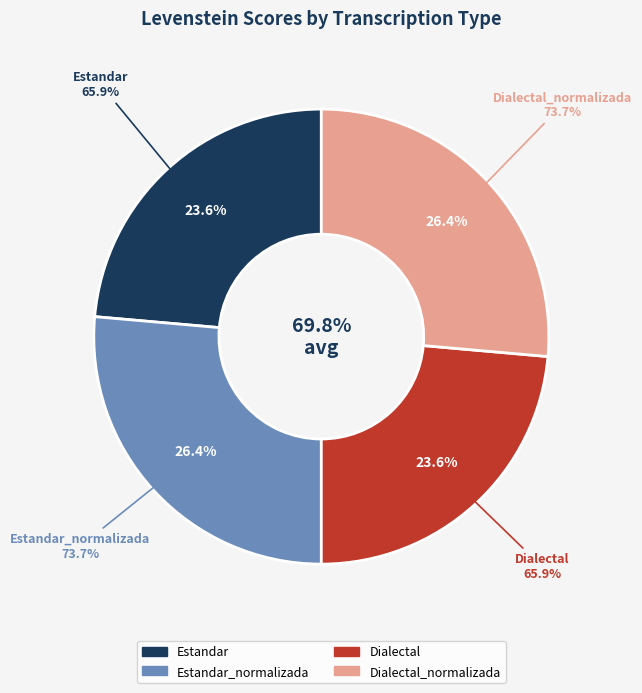

What percentage is the Dialectal_normalizada slice, to the nearest percent?

26%